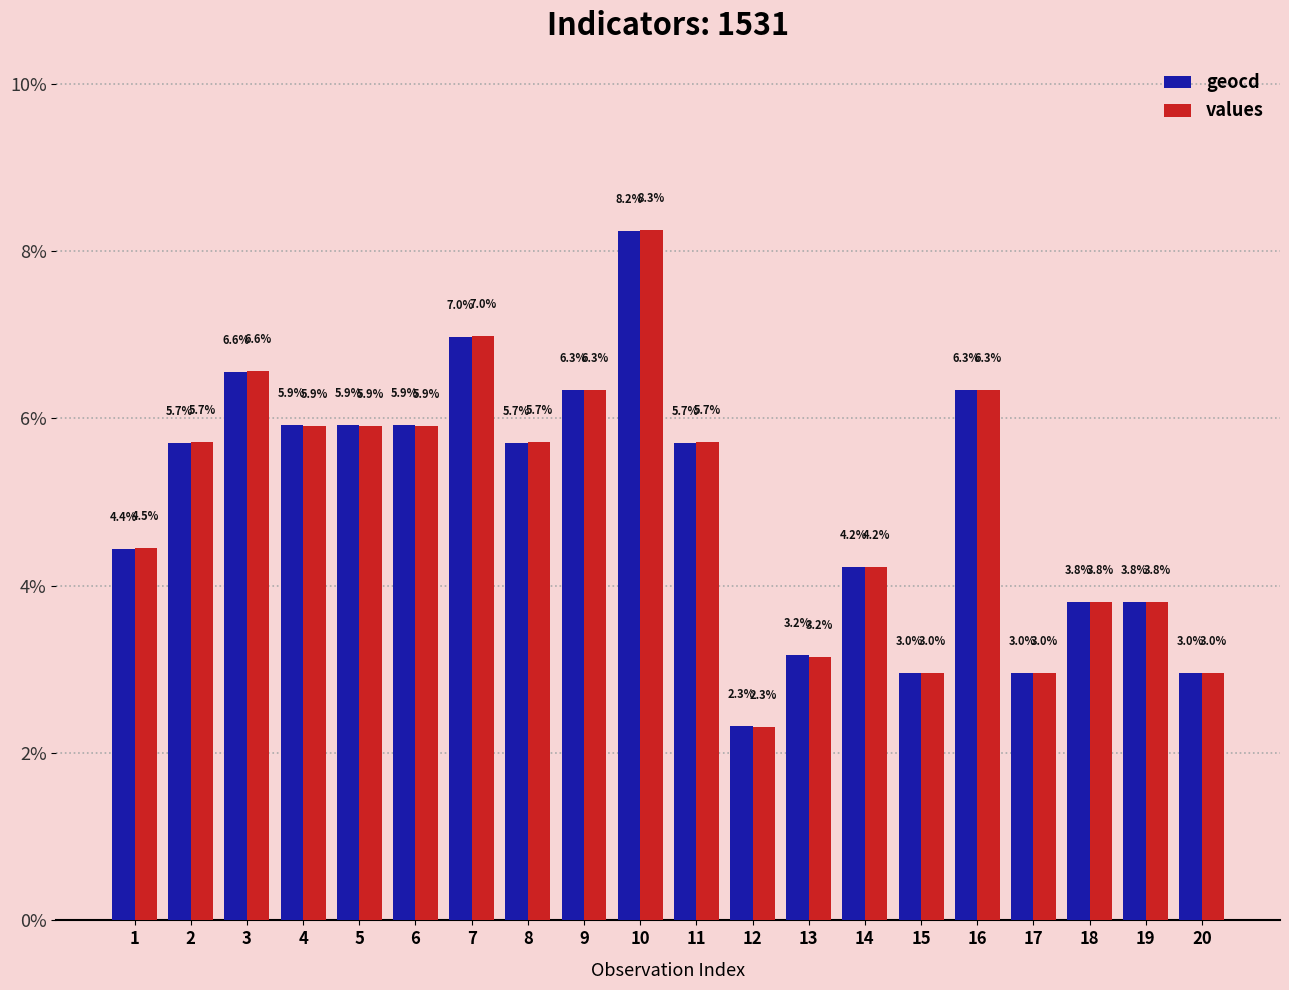

Is it true that values equals 6.3 at 9?

True